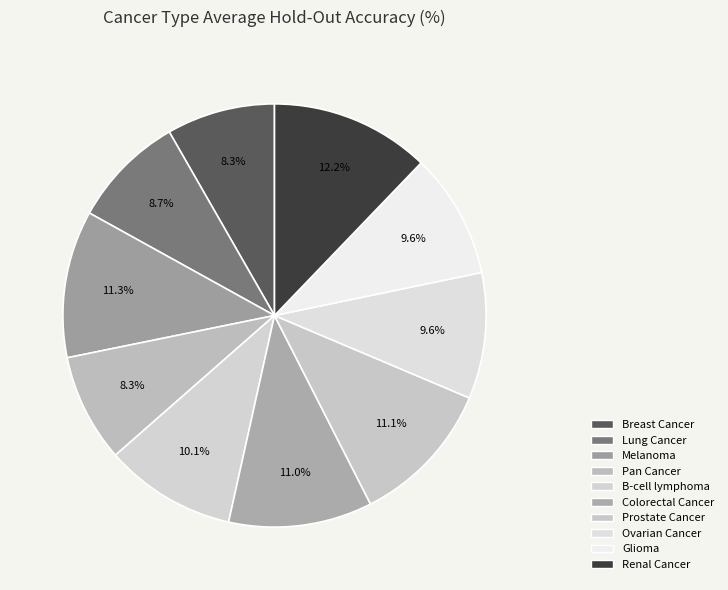

Is it true that Pan Cancer is 17% of the pie?

False